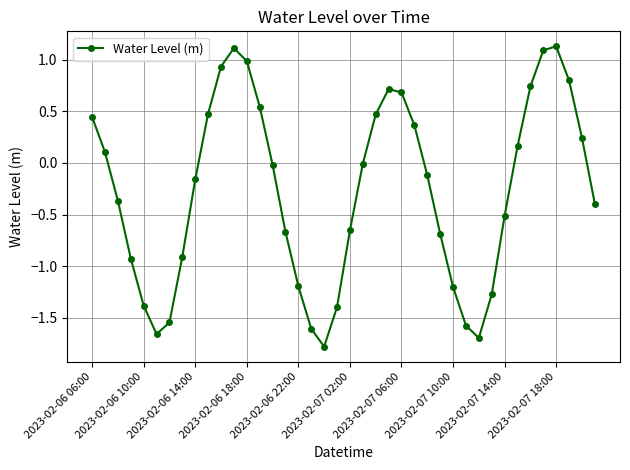

How many lines are shown in the chart?

1